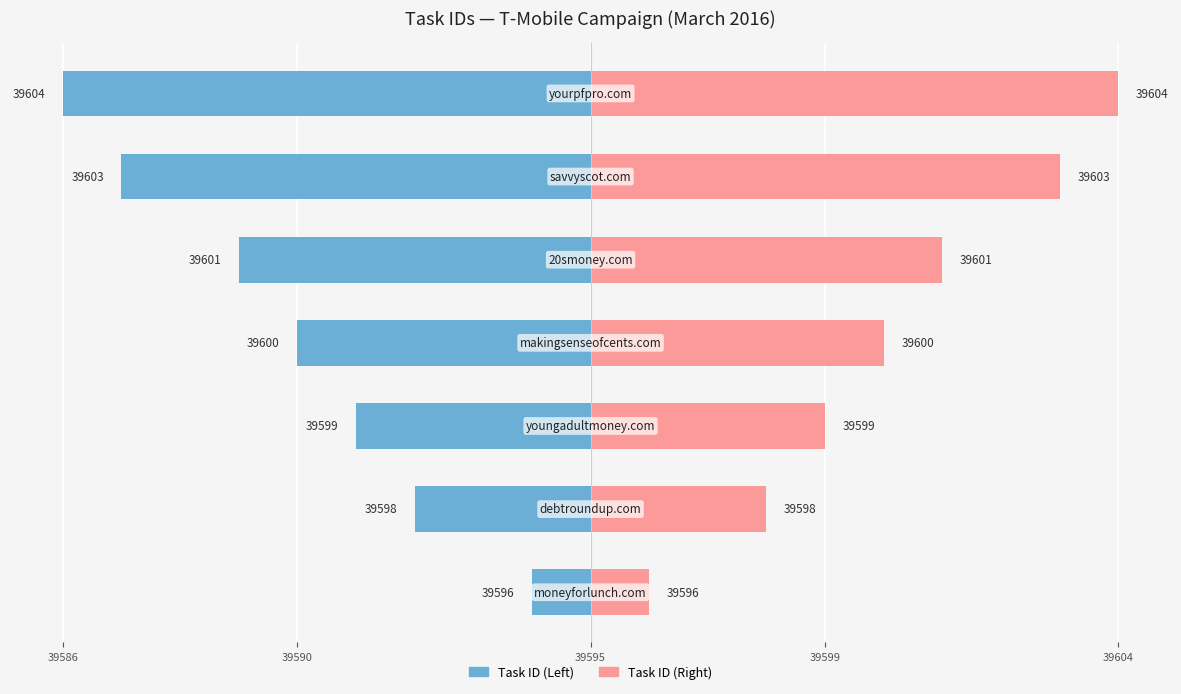

At how many categories does at least one series exceed -2?

7